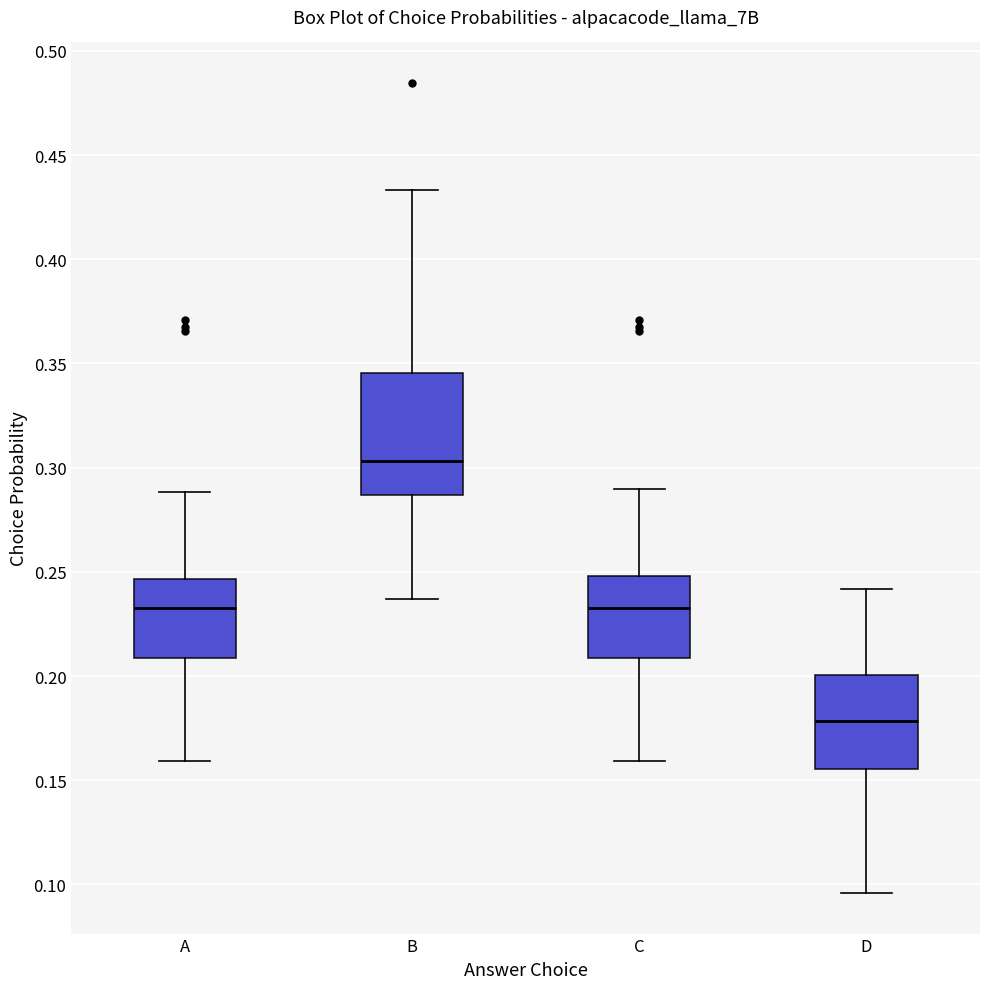

Comparing the boxes themselves (not the whiskers), which one is the tallest?

B